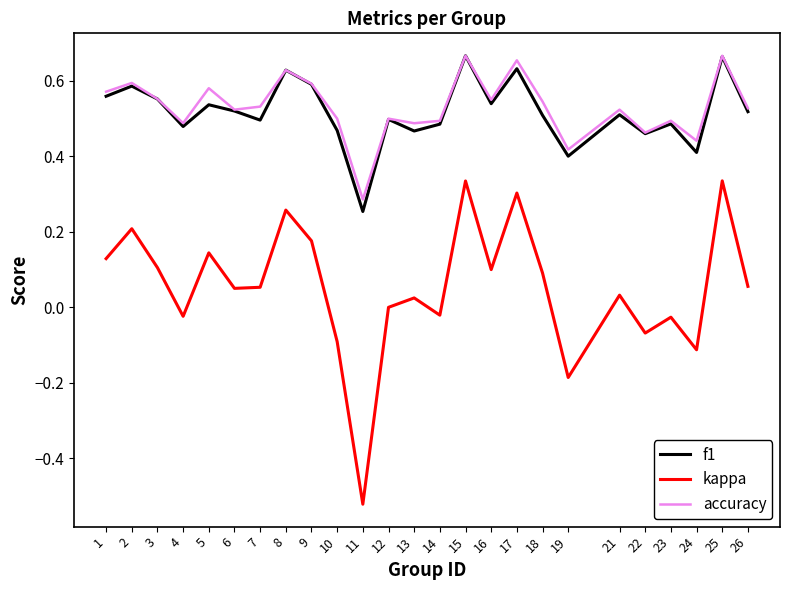

True or false: kappa and accuracy intersect in this chart.

False